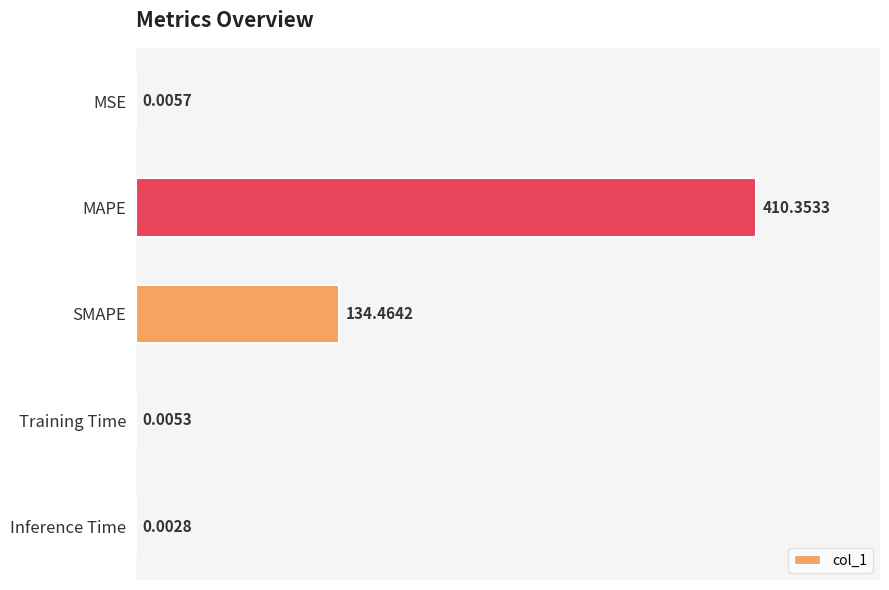

What is the change in value from MAPE to SMAPE?

-275.9